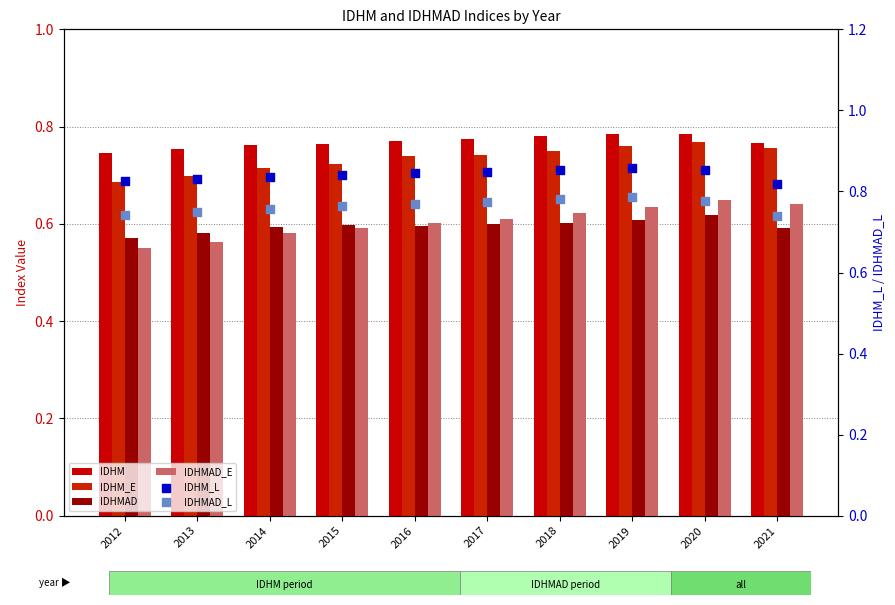

What are all the series names shown in the legend?

IDHM, IDHM_E, IDHMAD, IDHMAD_E, IDHM_L, IDHMAD_L